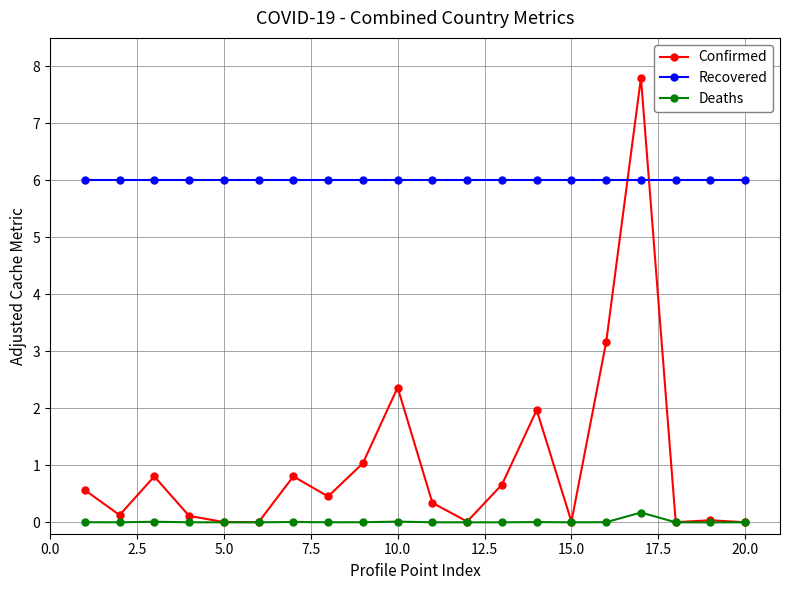

What is the highest value of the Confirmed series?

7.8